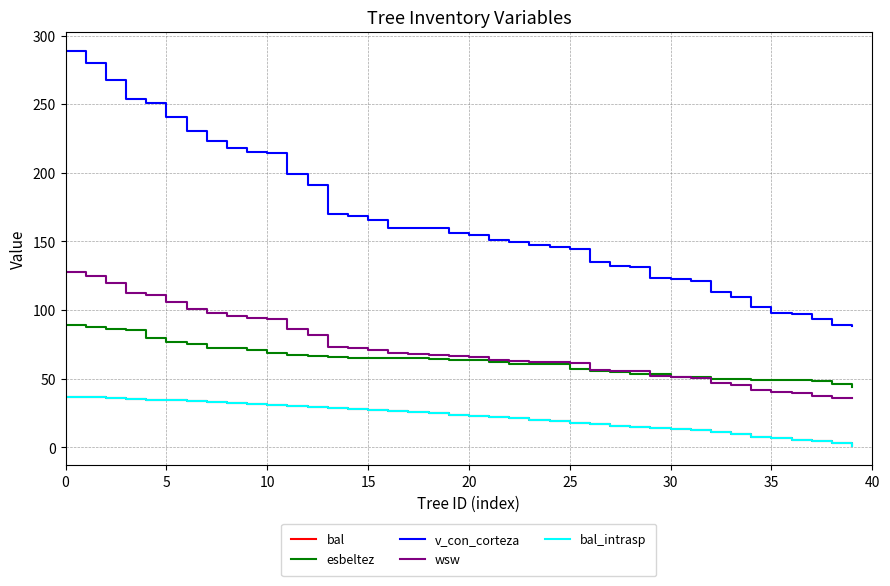

What is the value of the wsw point at the 33rd from the left?

46.7